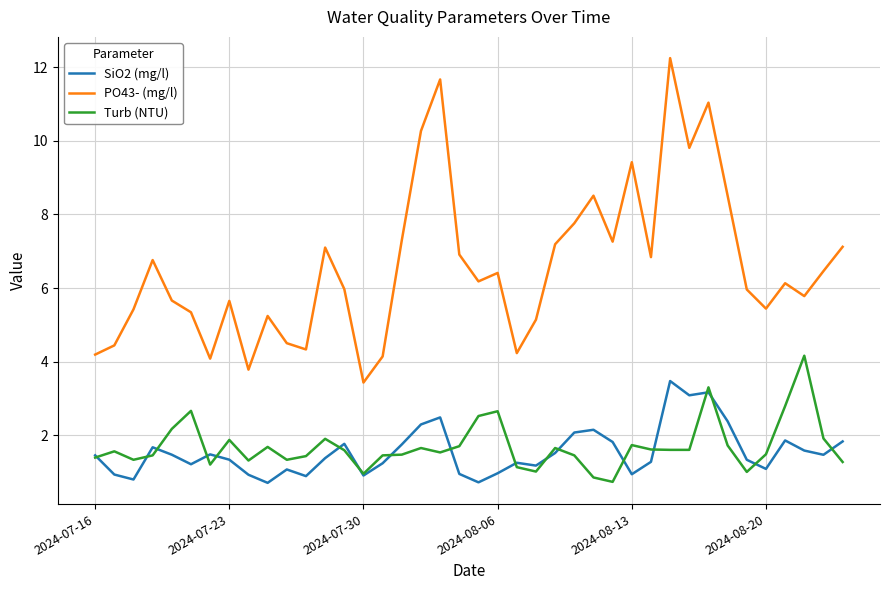

Which series has the widest spread of values?

PO43- (mg/l)